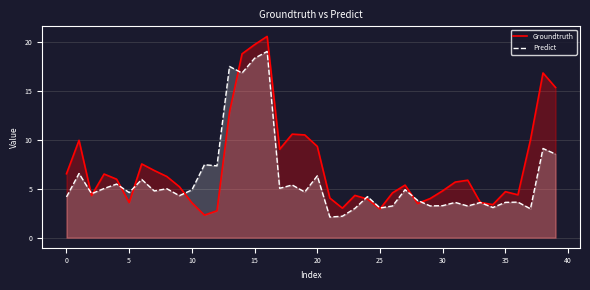

What is the difference between the second highest and minimum values in the Groundtruth series?

17.4